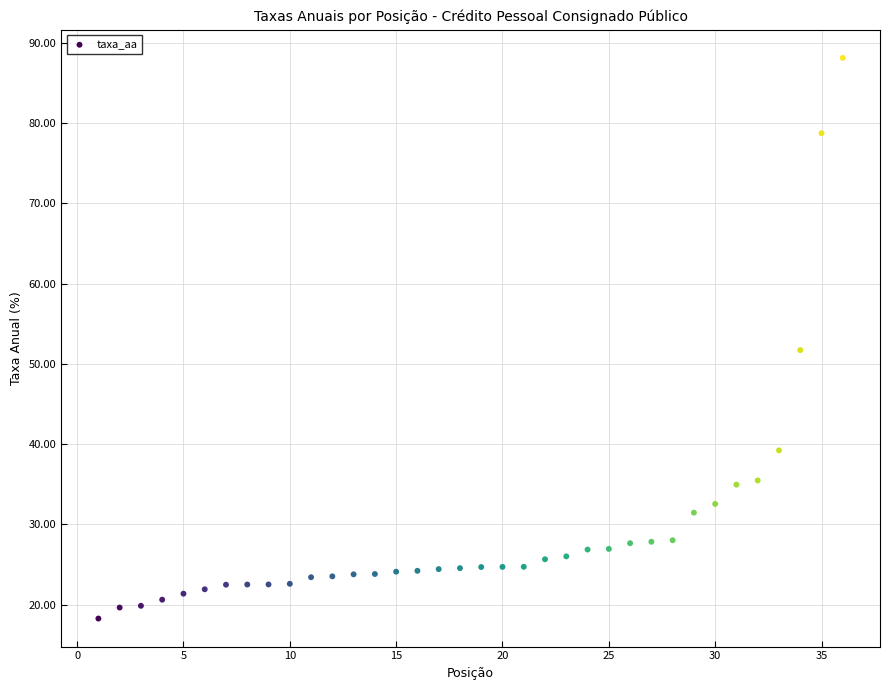

What Y value in the scatter plot is closest to 53?

51.7